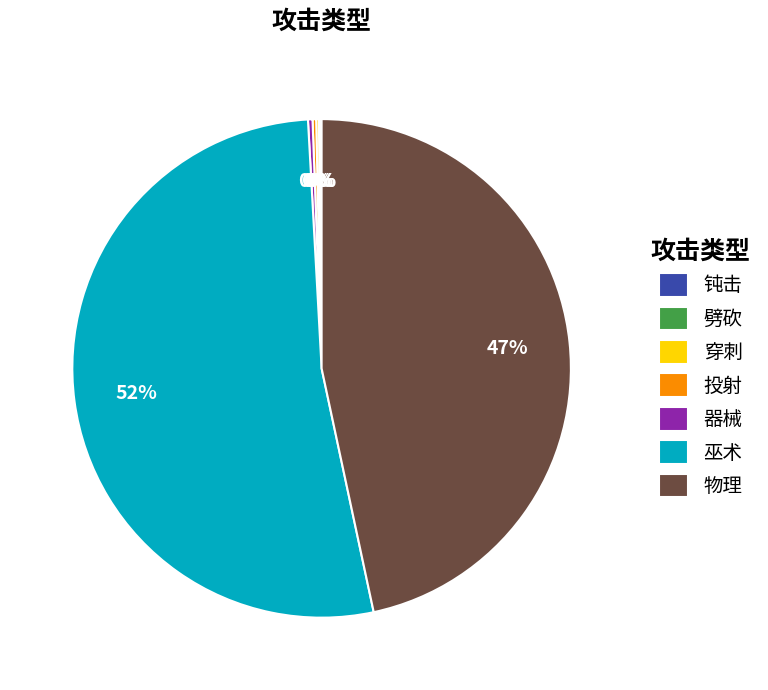

To the nearest percent, what is the average slice percentage?

14%